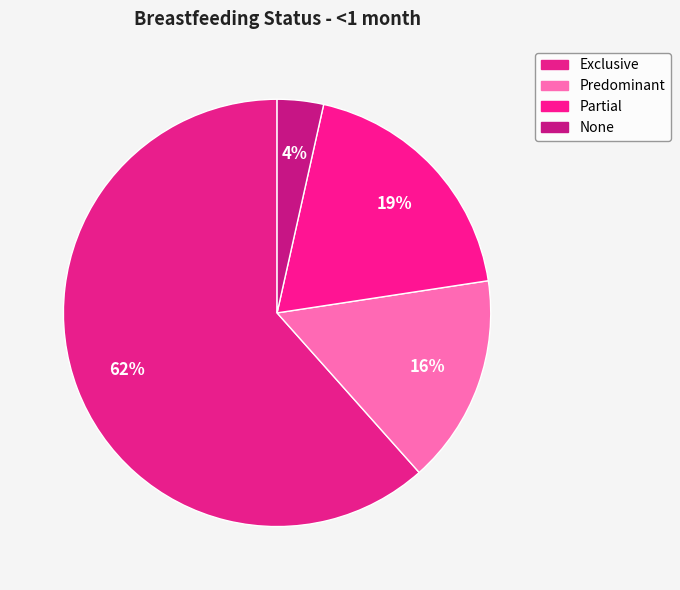

To the nearest percent, what is the combined percentage of Exclusive and None?

65%